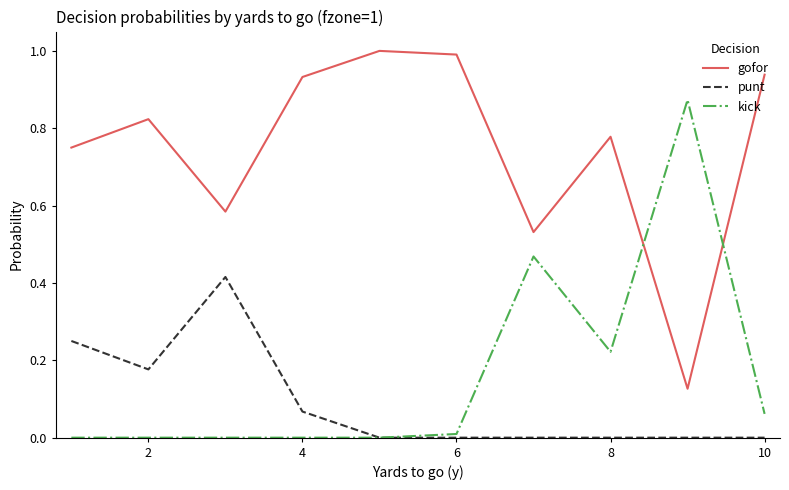

Rank the series by their maximum value, from highest to lowest.

gofor, kick, punt